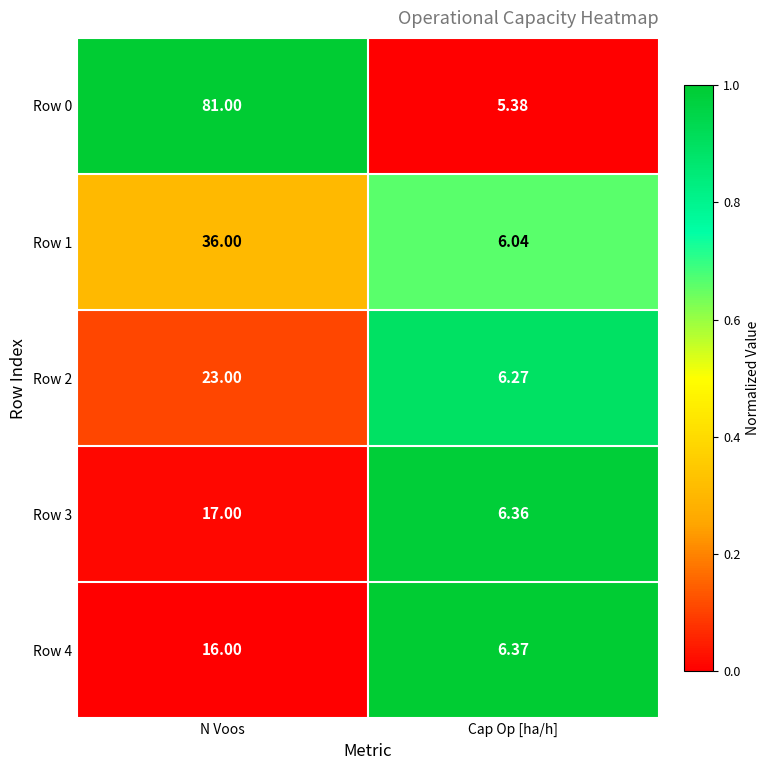

Which series changed the most between N Voos and Cap Op [ha/h]?

Row 0